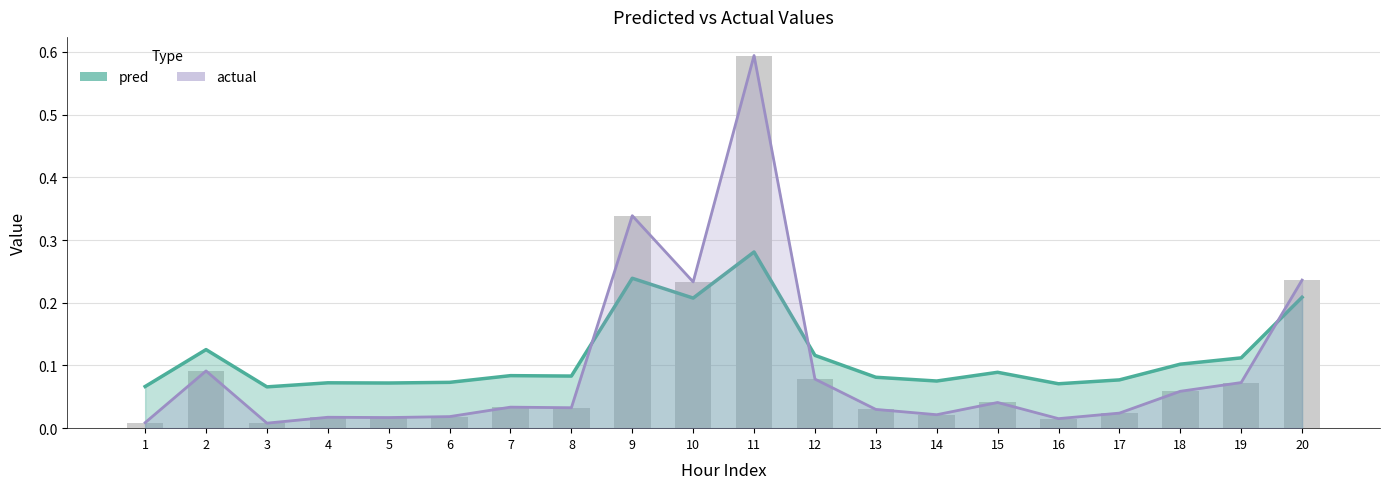

Which series changed the most between 5 and 12?

actual